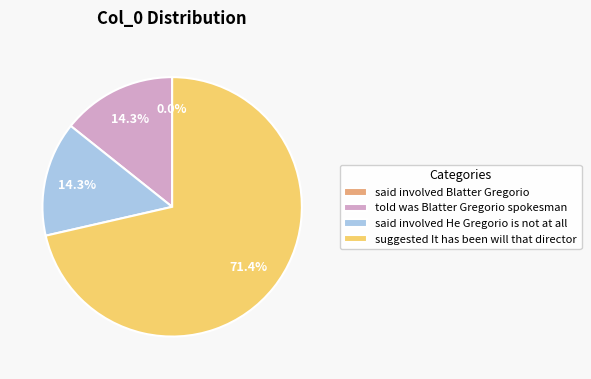

How many slices are in this pie chart?

4